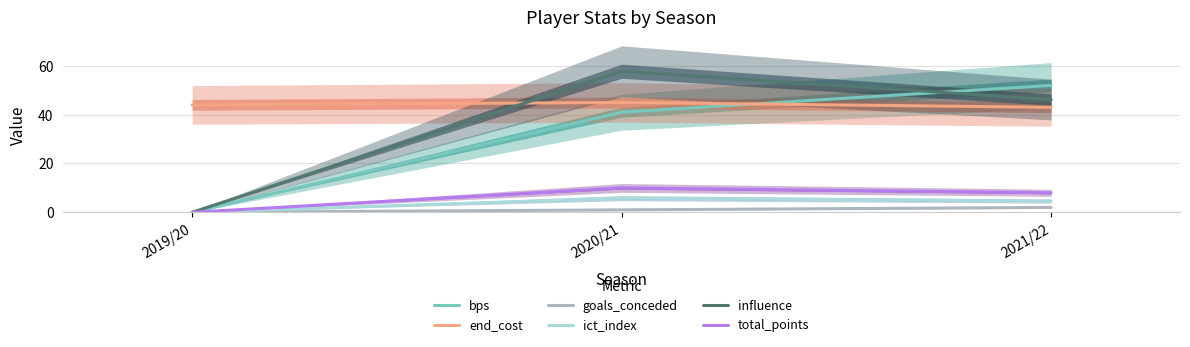

What is the difference between the ict_index values at 2019/20 and 2020/21?

5.8